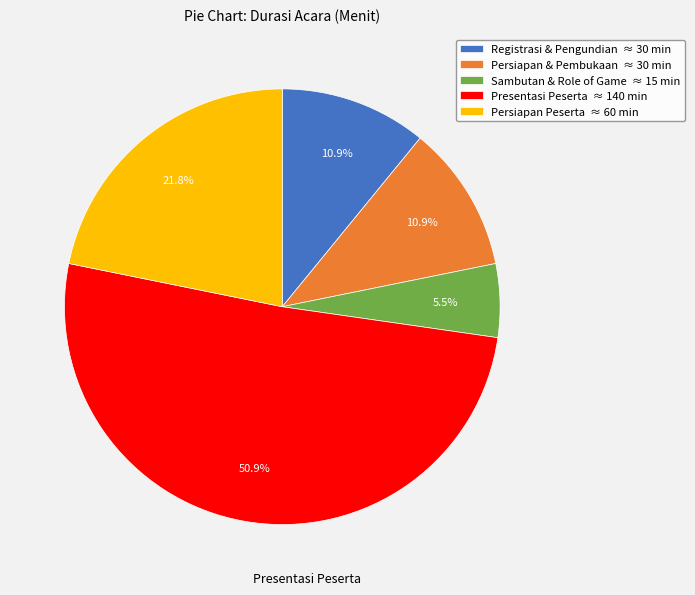

Which has a higher value, Persiapan Peserta ≈ 60 min or Sambutan & Role of Game ≈ 15 min?

Persiapan Peserta ≈ 60 min